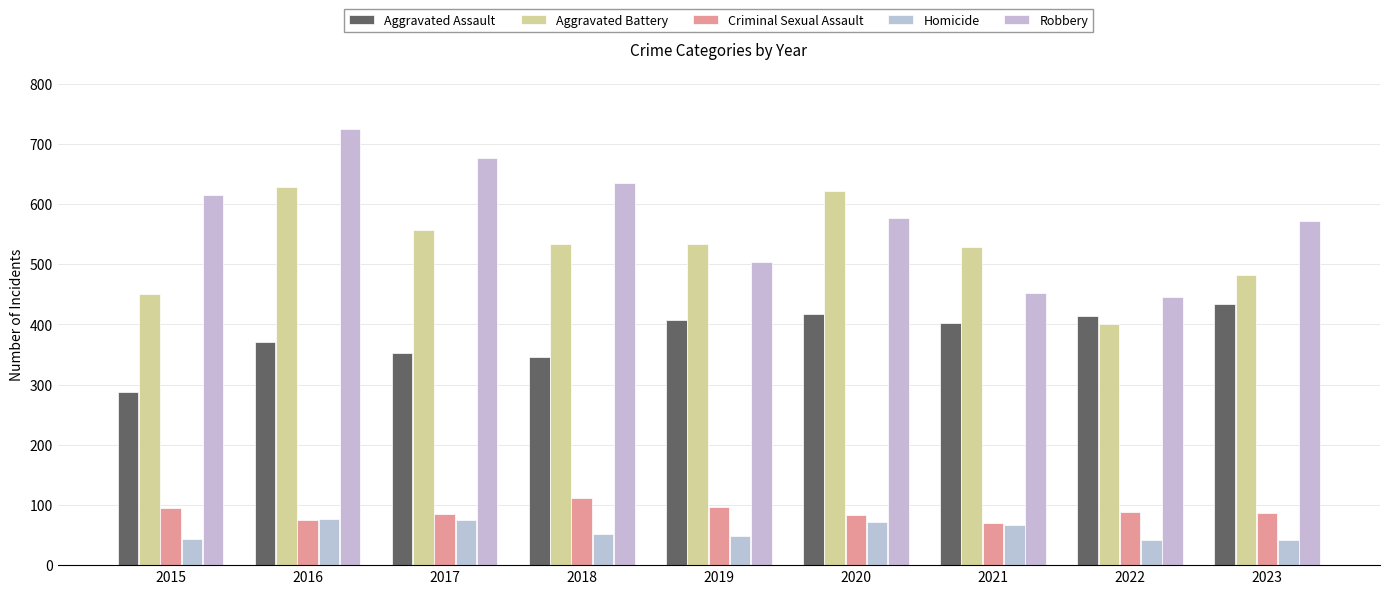

Read the Aggravated Assault value at 2023.

434